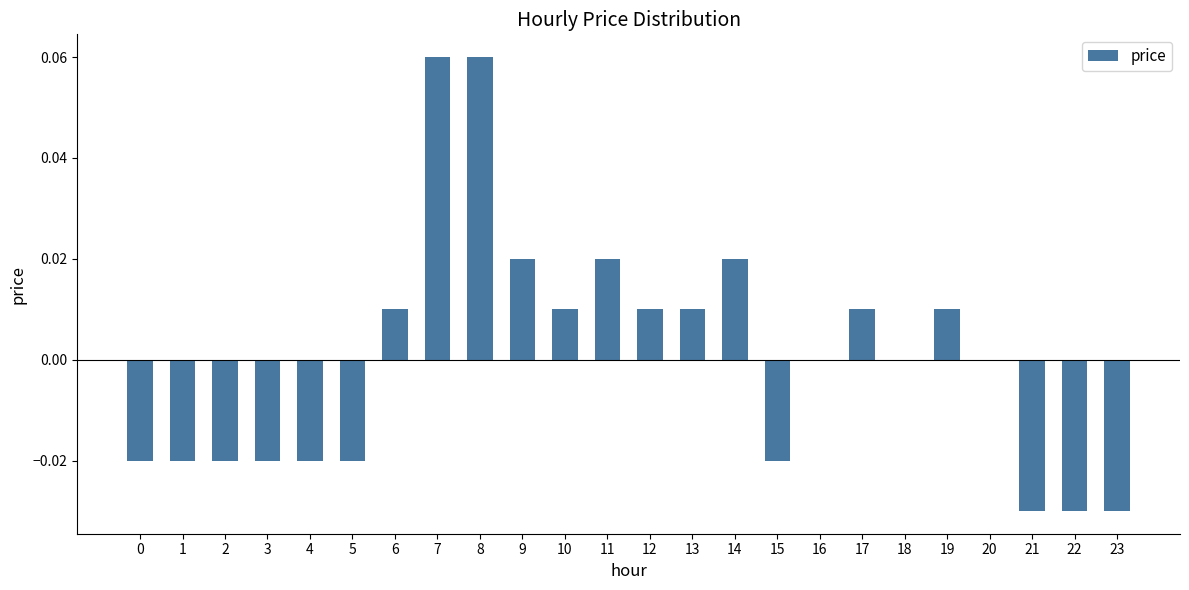

Is it true that the value at 6 is 0.0?

True